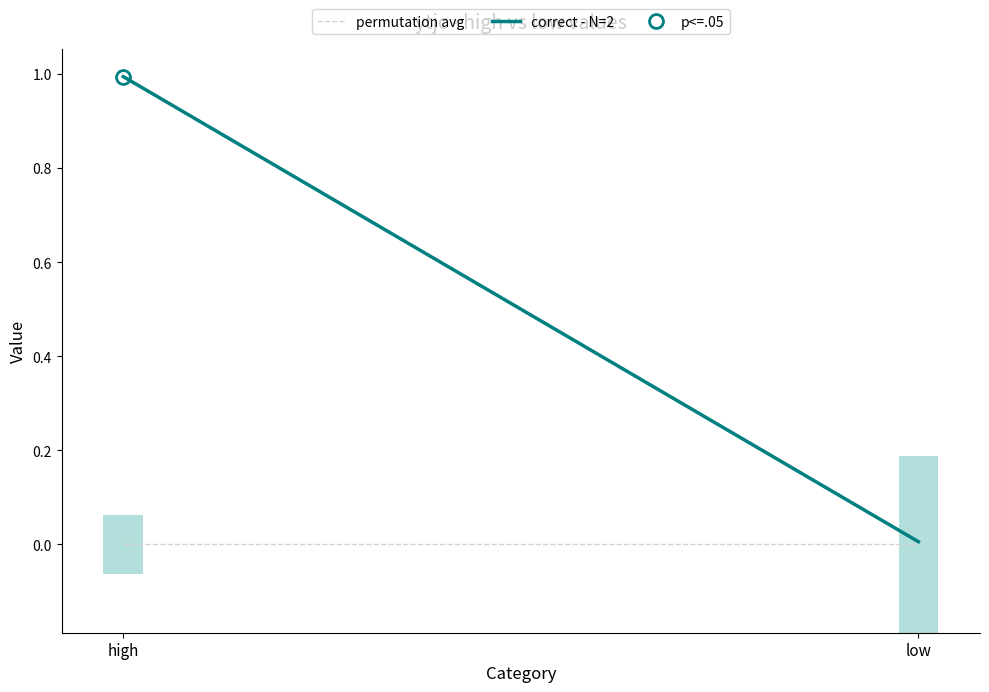

Reading right to left, what are all the values shown in this chart?

permutation avg: low=0.0	high=0.0
correct - N=2: low=0.0	high=1.0